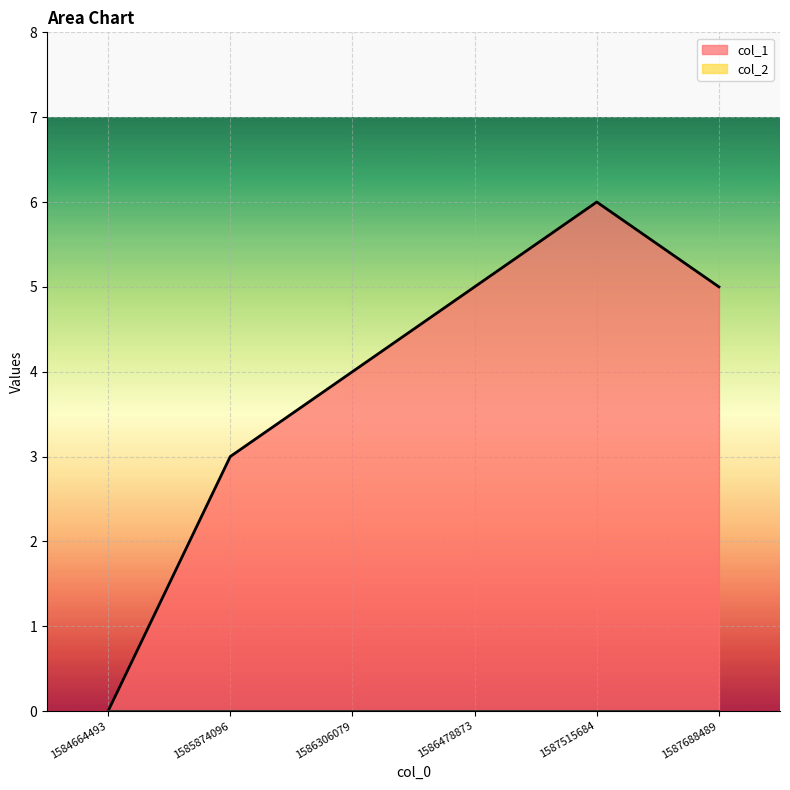

Count the number of data series in this chart.

2